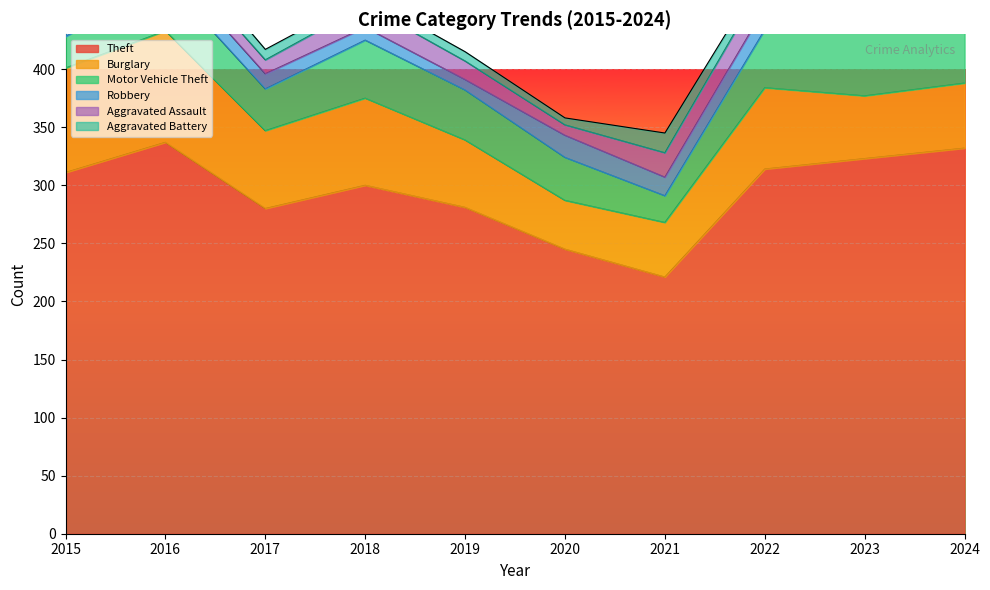

What is the value of the Aggravated Battery point at the 6th from the left?

6